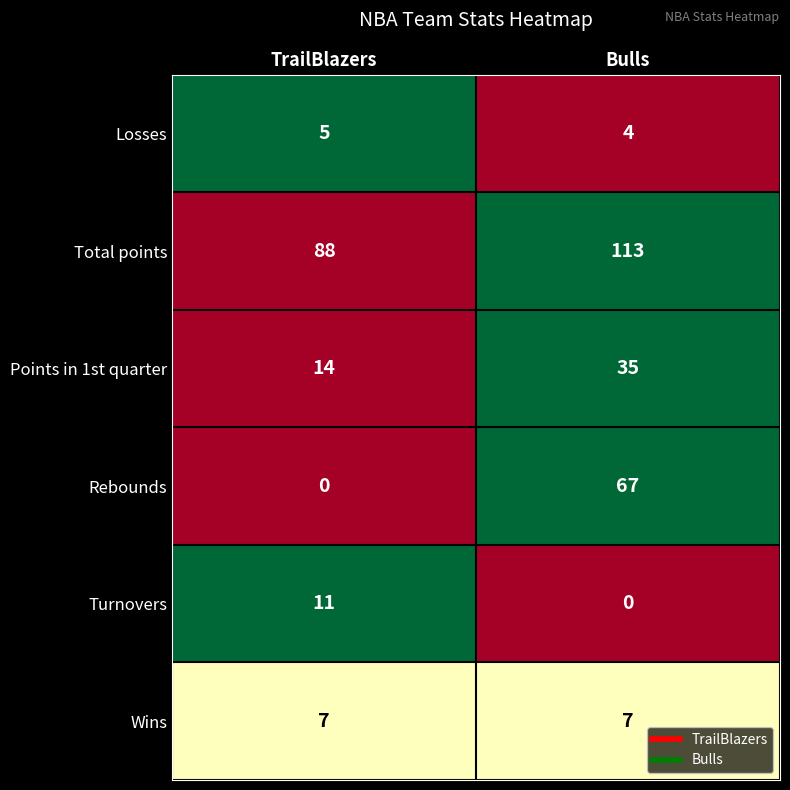

Reading left to right, extract all data points from this chart.

Losses: TrailBlazers=5	Bulls=4
Total points: TrailBlazers=88	Bulls=113
Points in 1st quarter: TrailBlazers=14	Bulls=35
Rebounds: TrailBlazers=0	Bulls=67
Turnovers: TrailBlazers=11	Bulls=0
Wins: TrailBlazers=7	Bulls=7